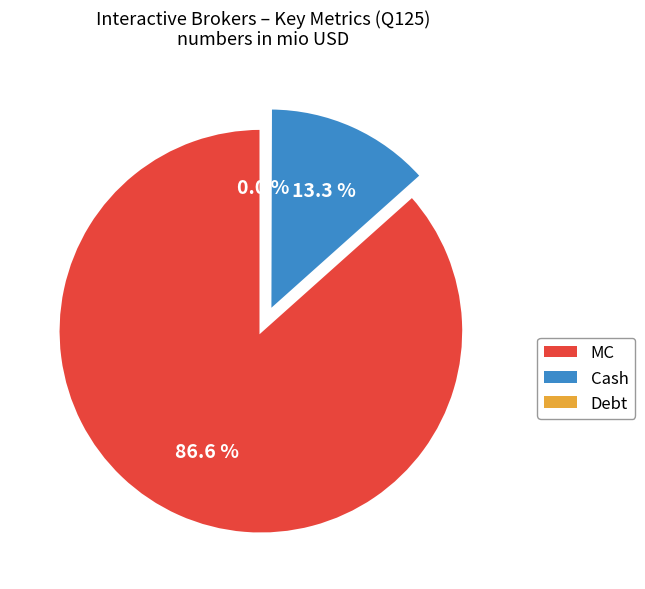

To the nearest percent, what is the combined percentage of MC and Cash?

100%